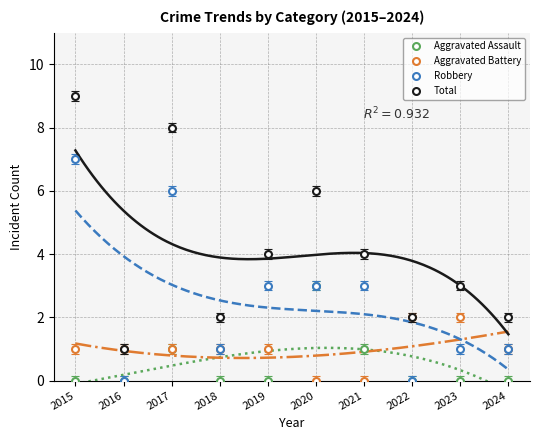

What is the approximate value of Total at 2020?

6